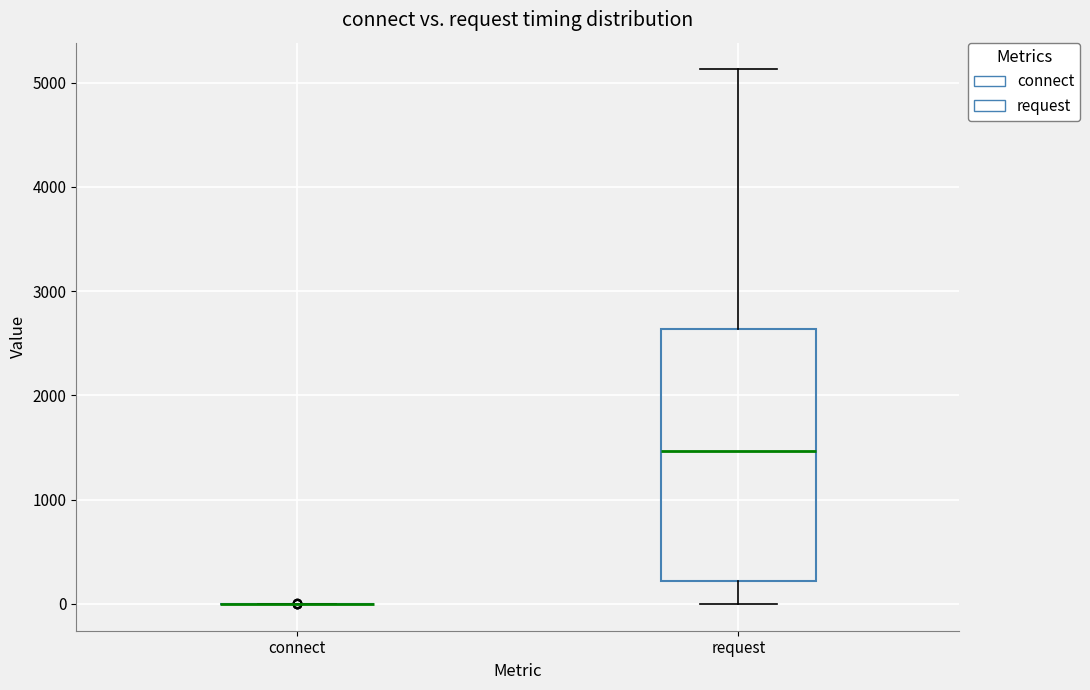

Reading left to right, transcribe this box plot: for each box, give where its median line is, the range the box spans, and where its two whiskers end, as read against the y-axis. The values are not printed on the chart, so give them approximately, as read against the axis.

connect: box collapsed to a line at 0, whiskers 0 to 0
request: median 1500, box 200 to 2600, whiskers 0 to 5100